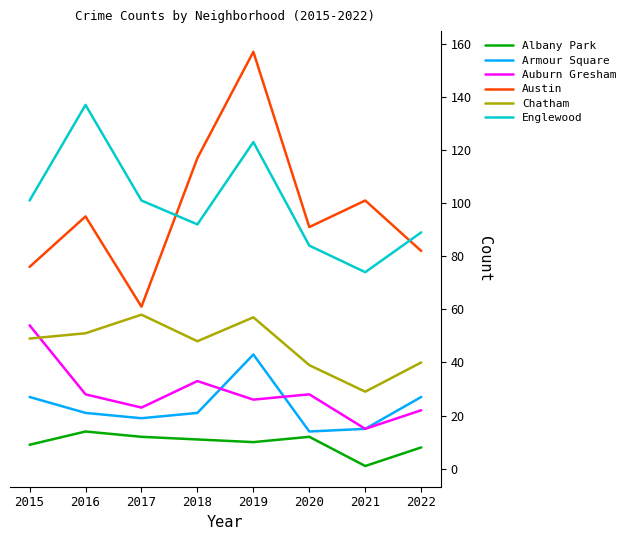

What is the total value across all series at 2016?

346